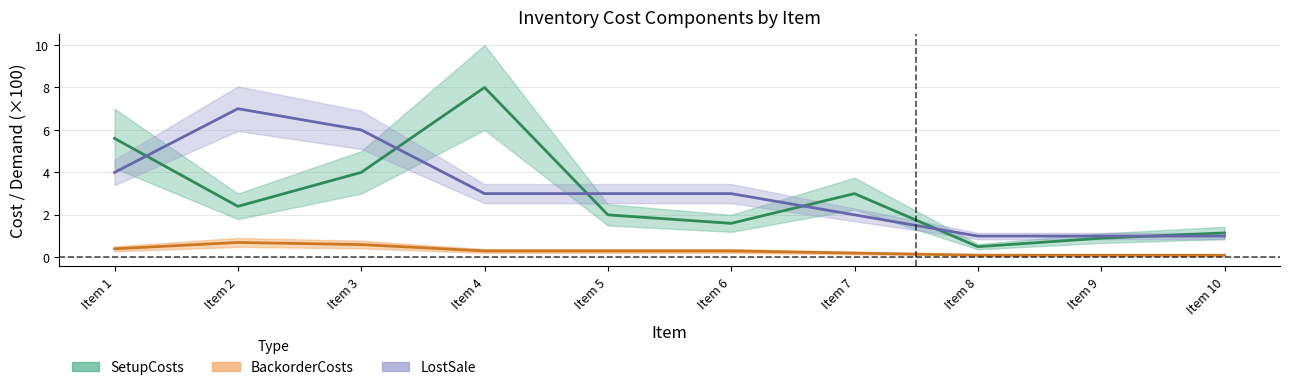

Count the number of data series in this chart.

3